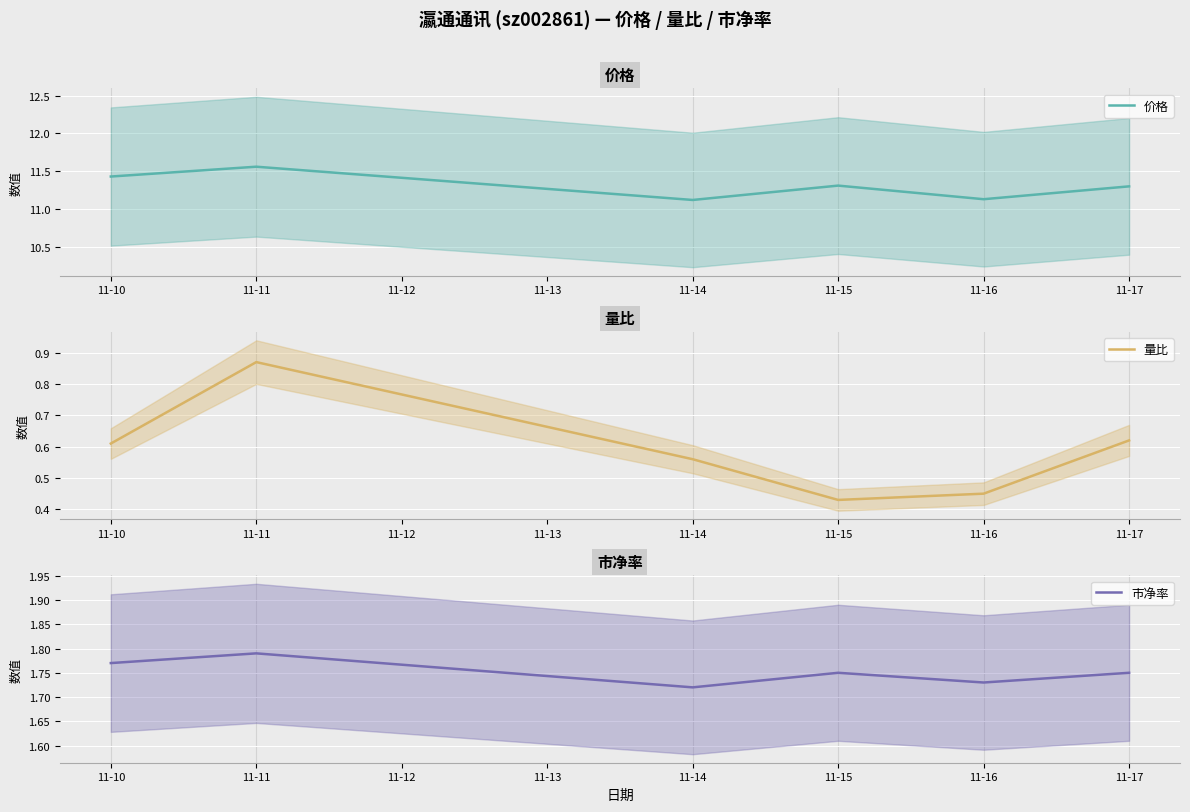

The 价格 series shows 18.3 at 11-15. True or false?

False